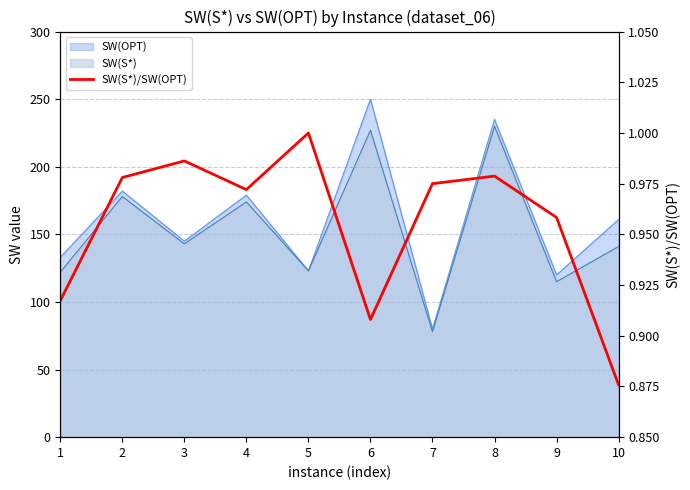

What is the sum of all values?

9.5